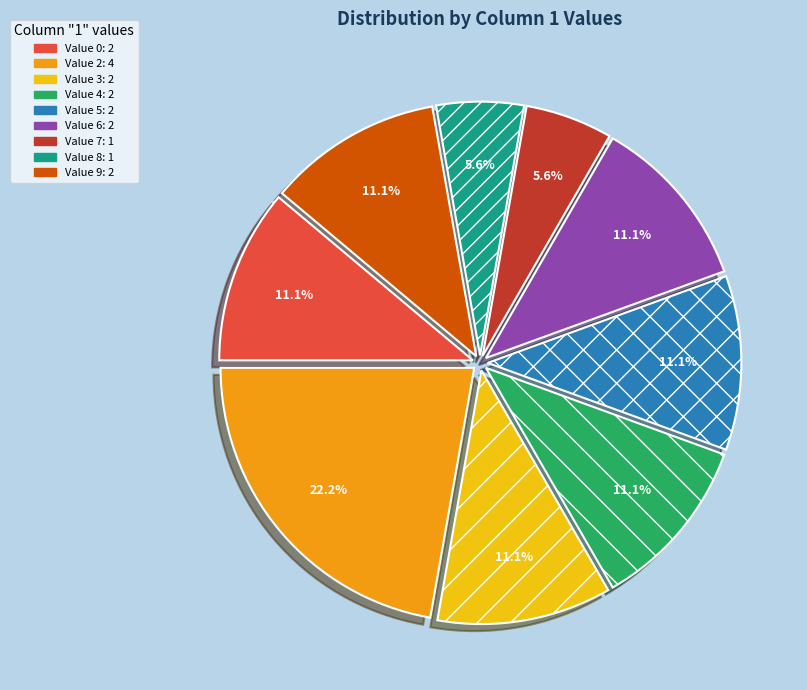

Is there any slice that represents more than half of the pie?

No